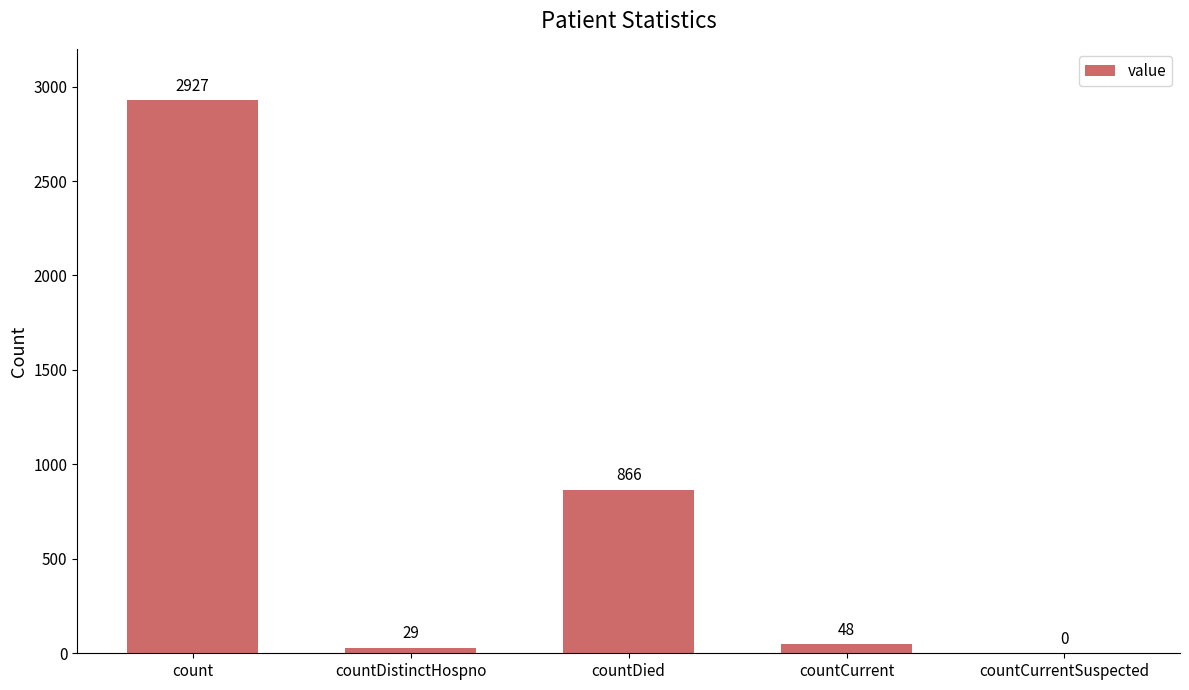

Reading left to right, transcribe all the data shown in this chart.

count=2927	countDistinctHospno=29	countDied=866	countCurrent=48	countCurrentSuspected=0